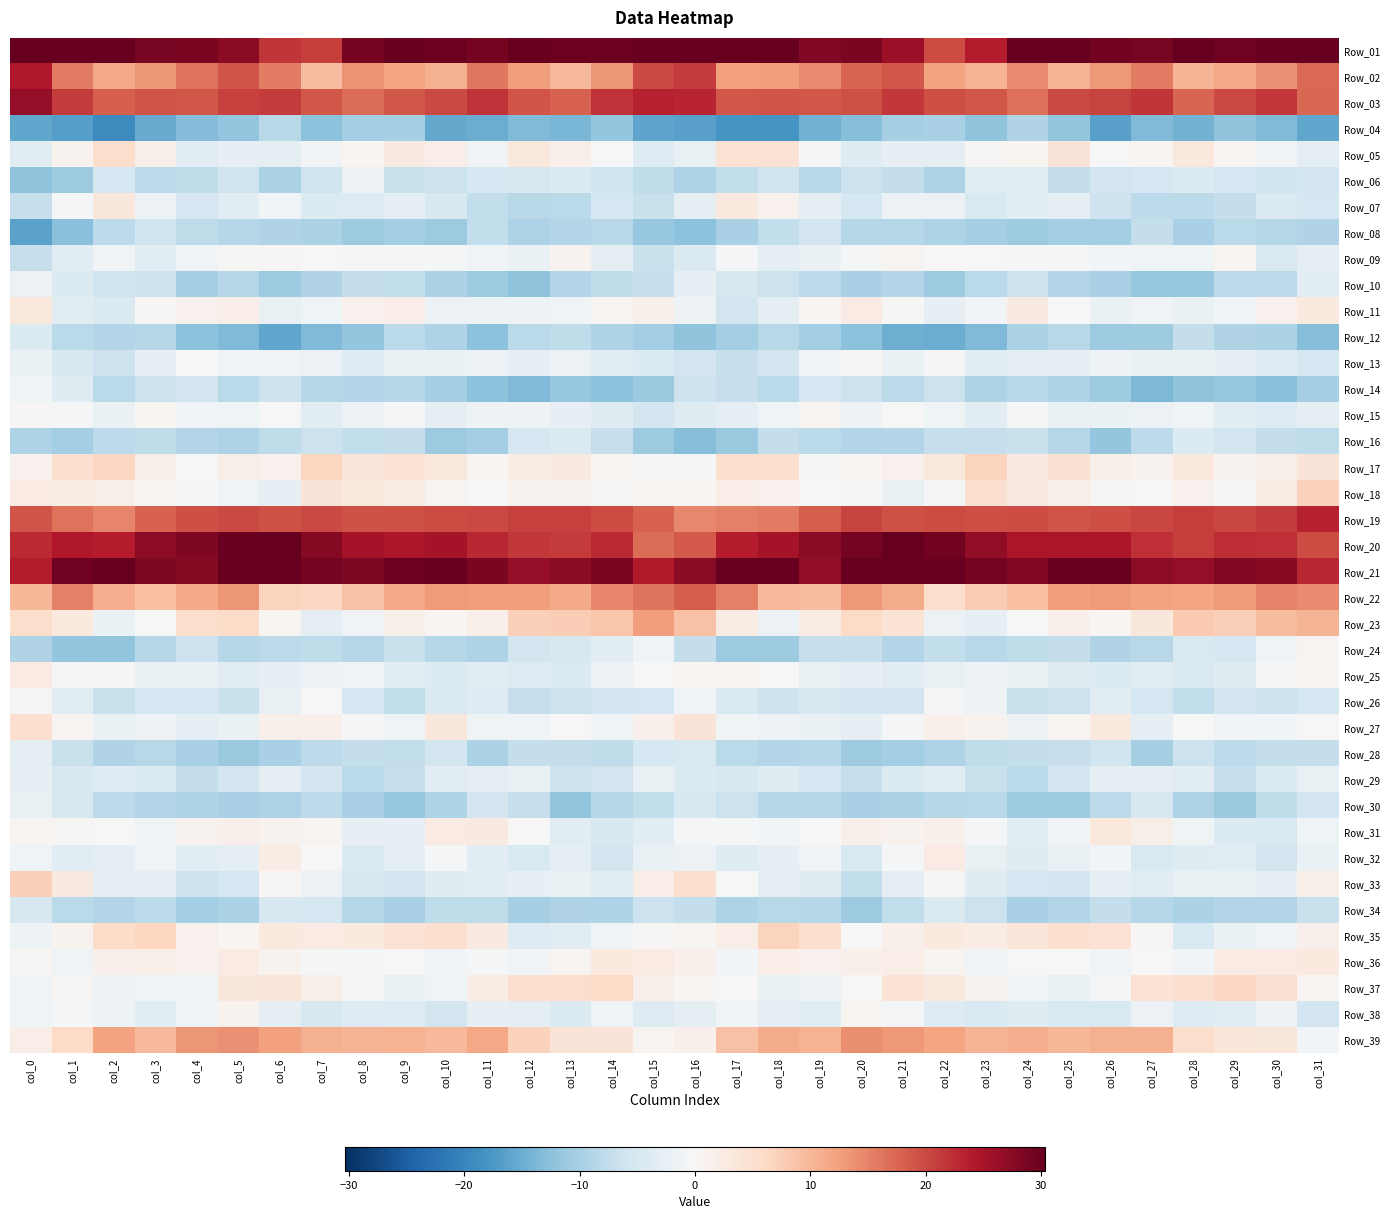

At col_25, list the series in order from smallest to largest.

Row_04, Row_30, Row_08, Row_14, Row_10, Row_34, Row_16, Row_12, Row_06, Row_24, Row_28, Row_26, Row_29, Row_33, Row_38, Row_25, Row_07, Row_13, Row_32, Row_15, Row_37, Row_31, Row_09, Row_36, Row_11, Row_27, Row_23, Row_18, Row_05, Row_17, Row_35, Row_39, Row_02, Row_22, Row_19, Row_03, Row_20, Row_21, Row_01